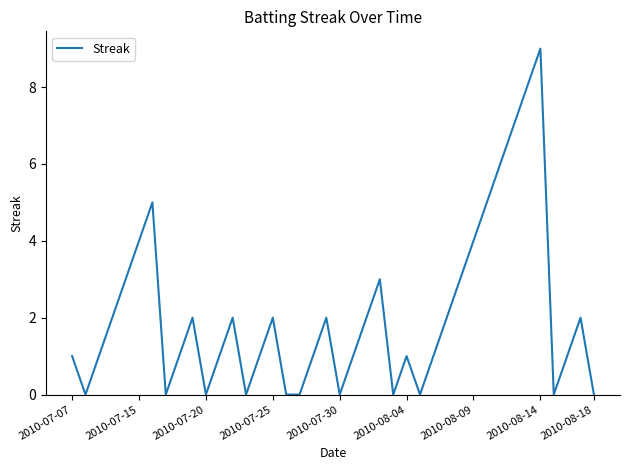

What is the difference between the maximum and minimum values?

9